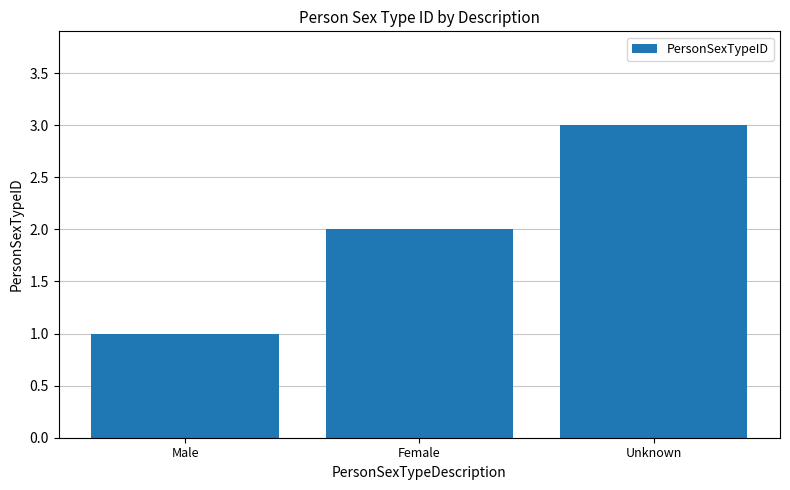

What is the change in value from Male to Unknown?

+2